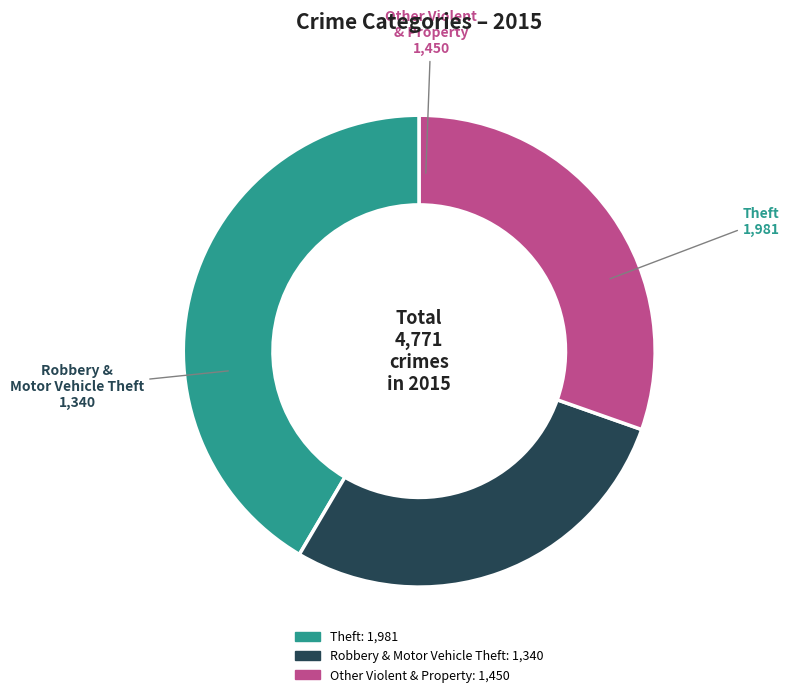

Is there a majority slice in this chart?

No